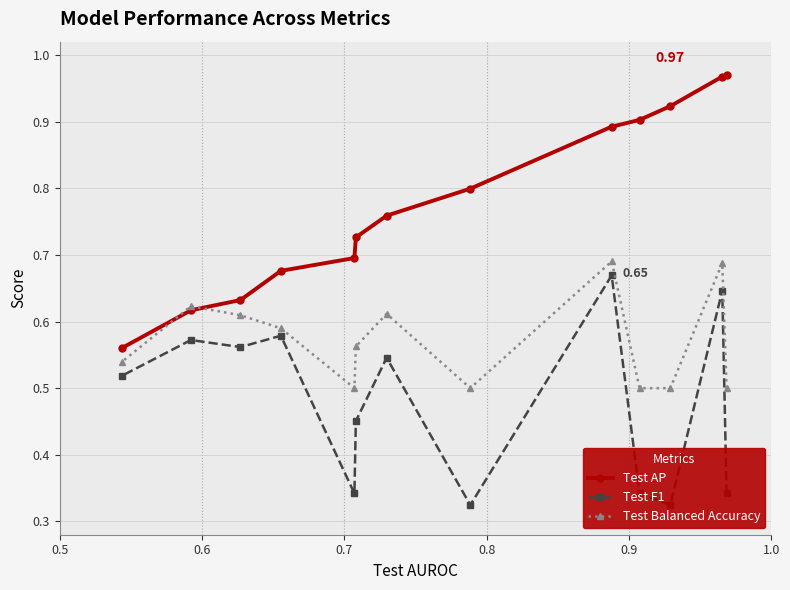

What is the total value across all series at 1.0?

1.6